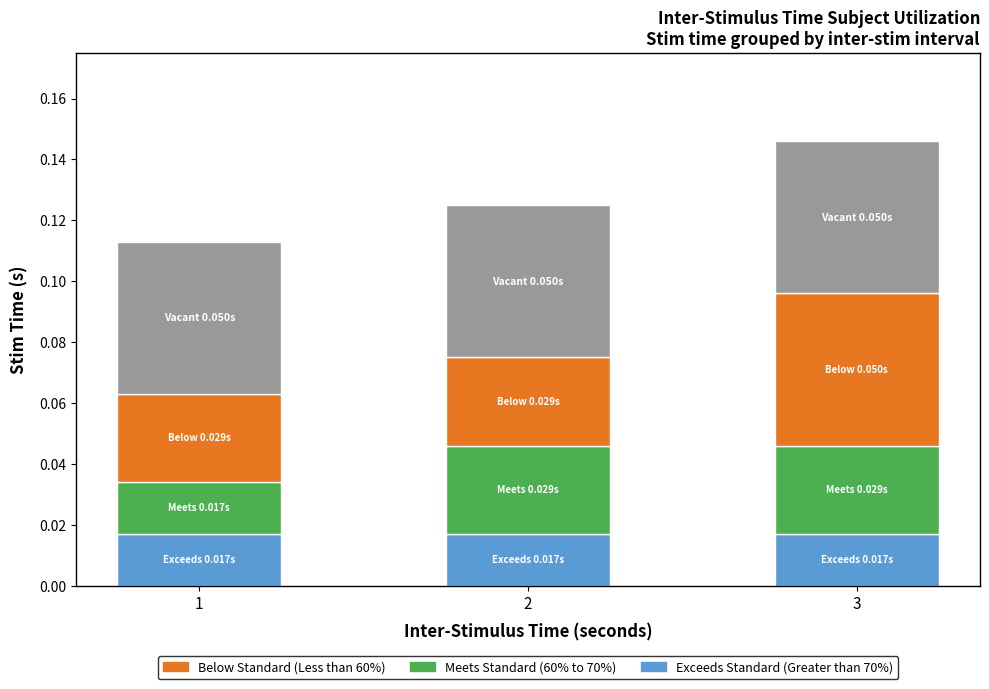

At which category is the sum across all series the highest?

3